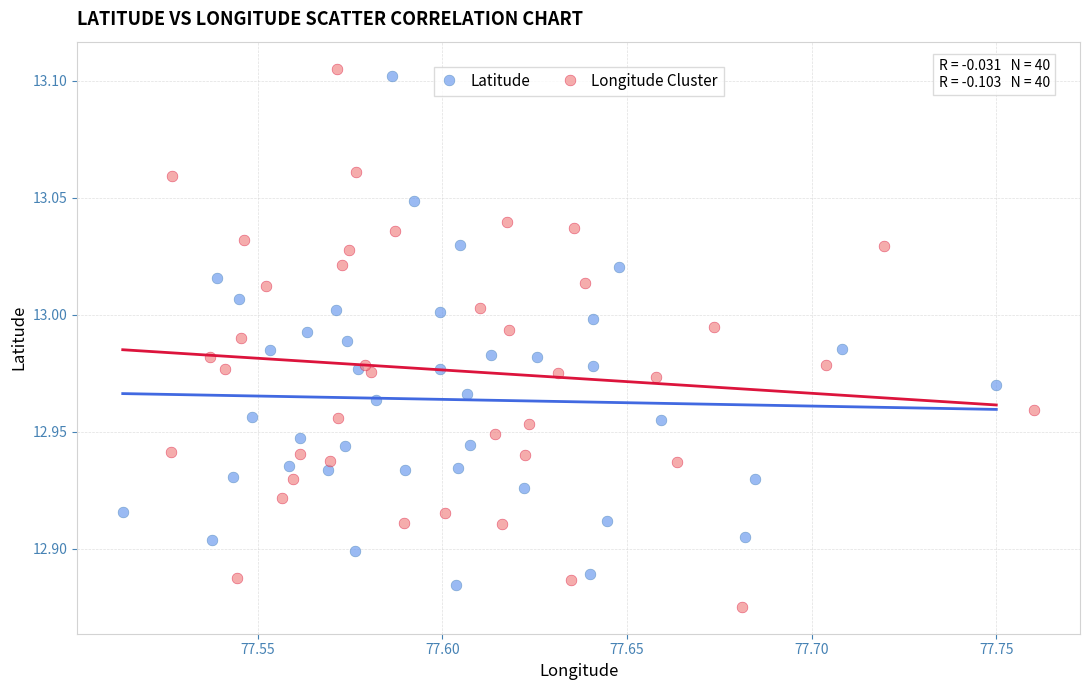

Which series reaches the minimum Y coordinate?

Longitude Cluster